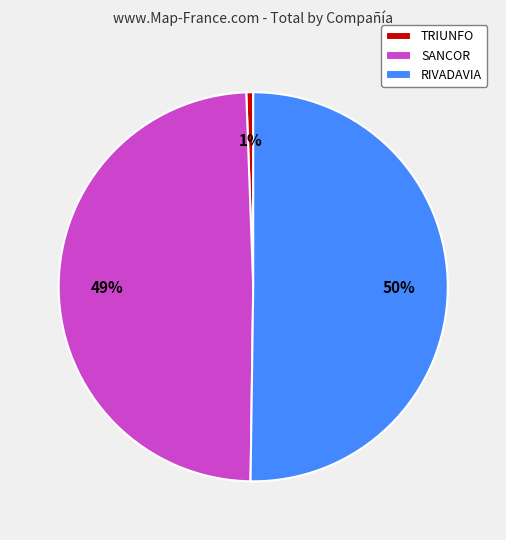

How many slices are in this pie chart?

3